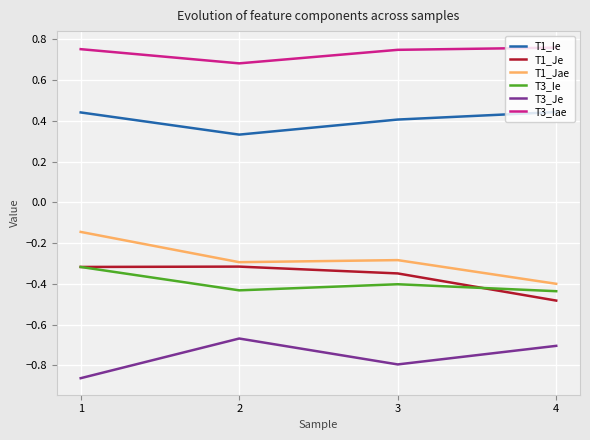

True or false: T3_Je has a value of -1.2 at 3.

False